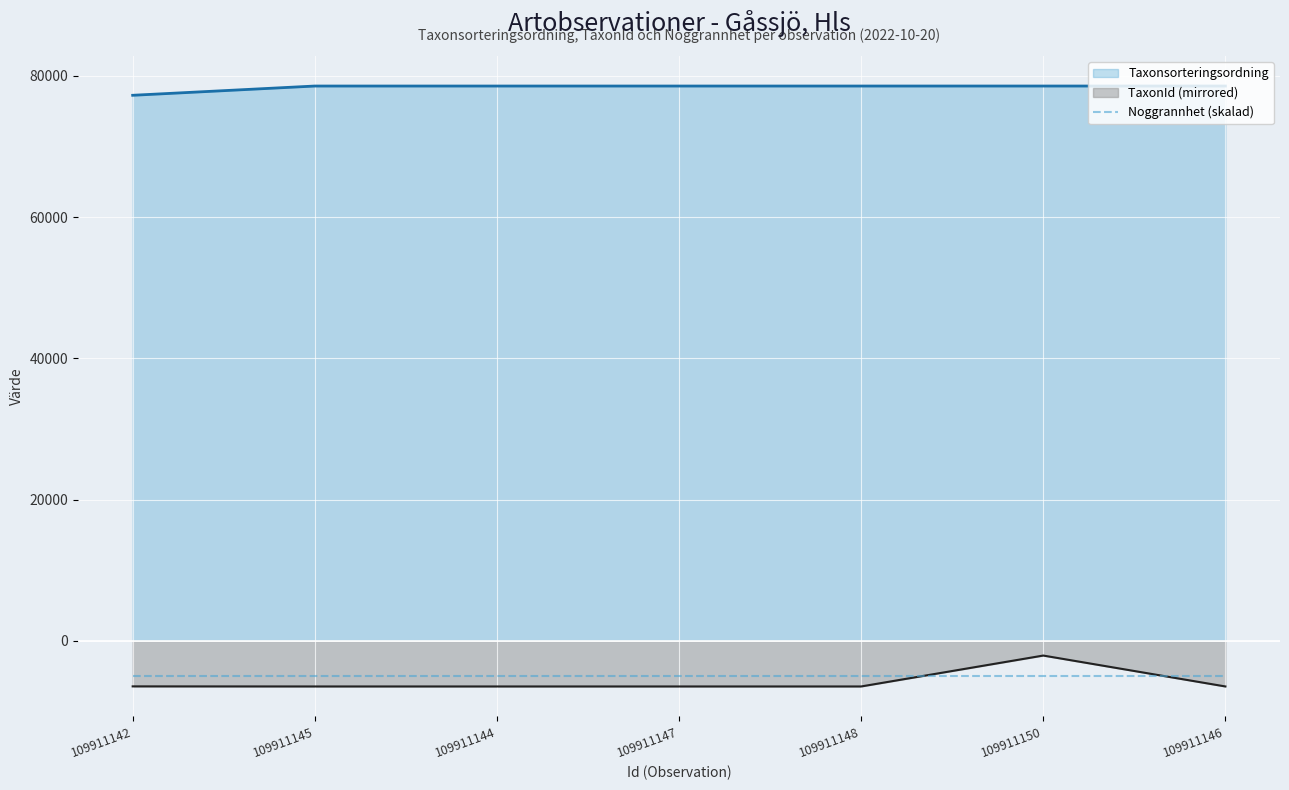

Reading left to right, list all the values displayed in this chart.

Taxonsorteringsordning: 77258	78569	78569	78569	78569	78570	78569
TaxonId: -6446	-6458	-6458	-6458	-6458	-2081	-6458